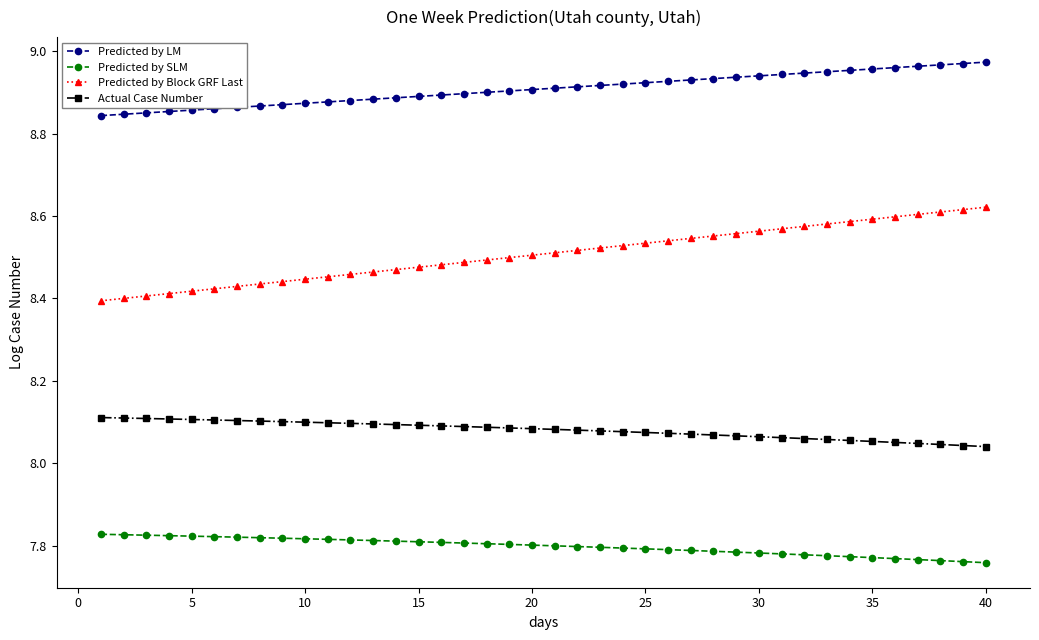

How many Predicted by Block GRF Last values are between 8 and 9?

40